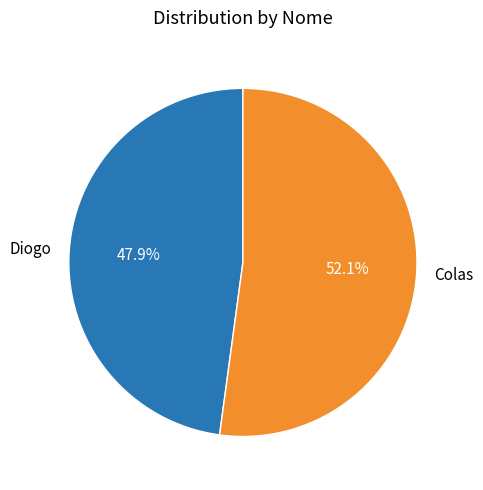

To the nearest percent, what is the difference between the Diogo and Colas slice percentages?

4%